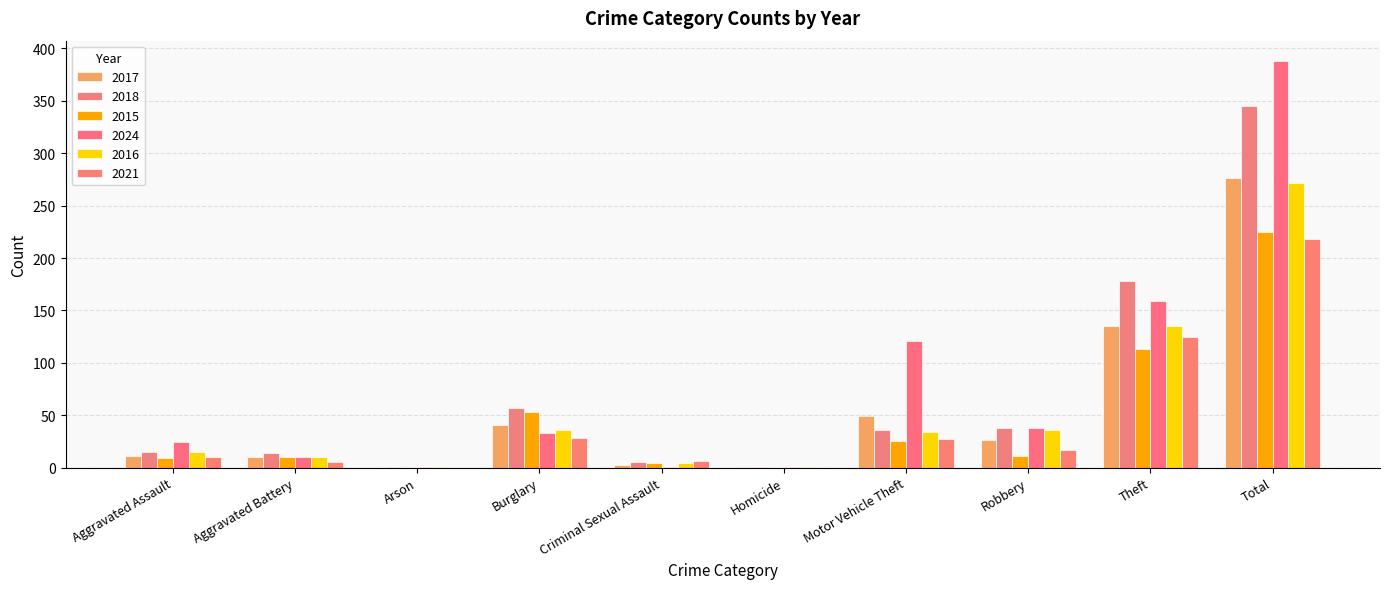

What is the sum of all 2021 values?

436